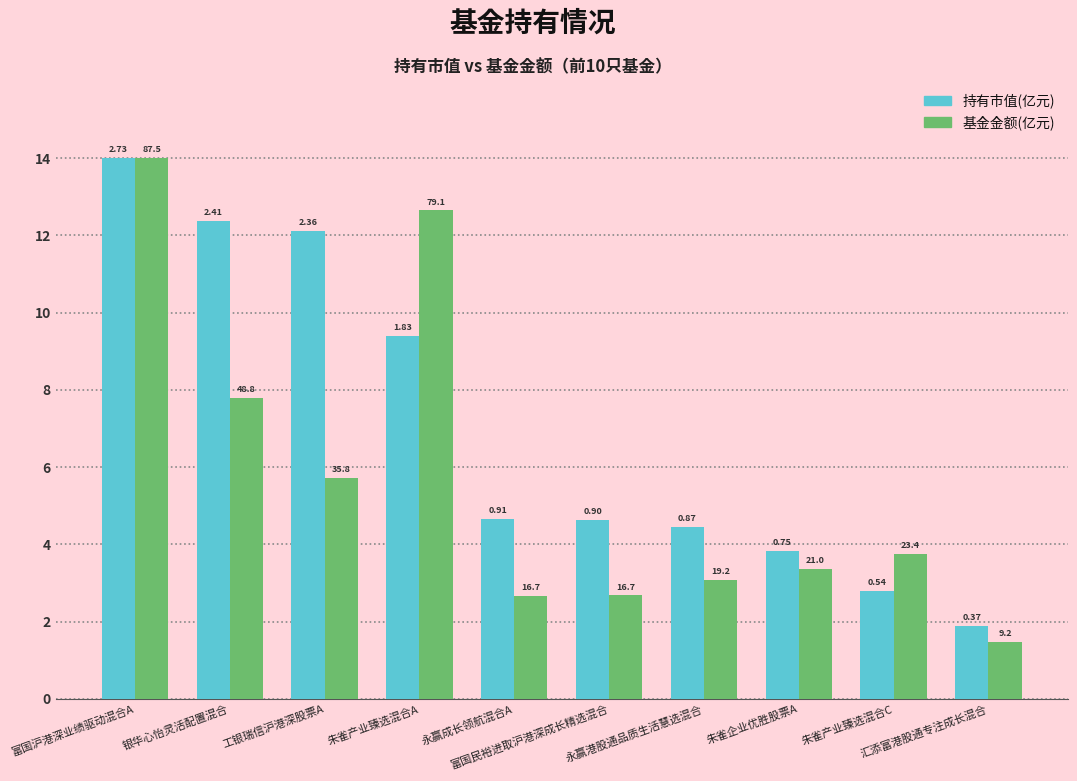

What is the spread (max minus min) of values at 永赢成长领航混合A?

2.0